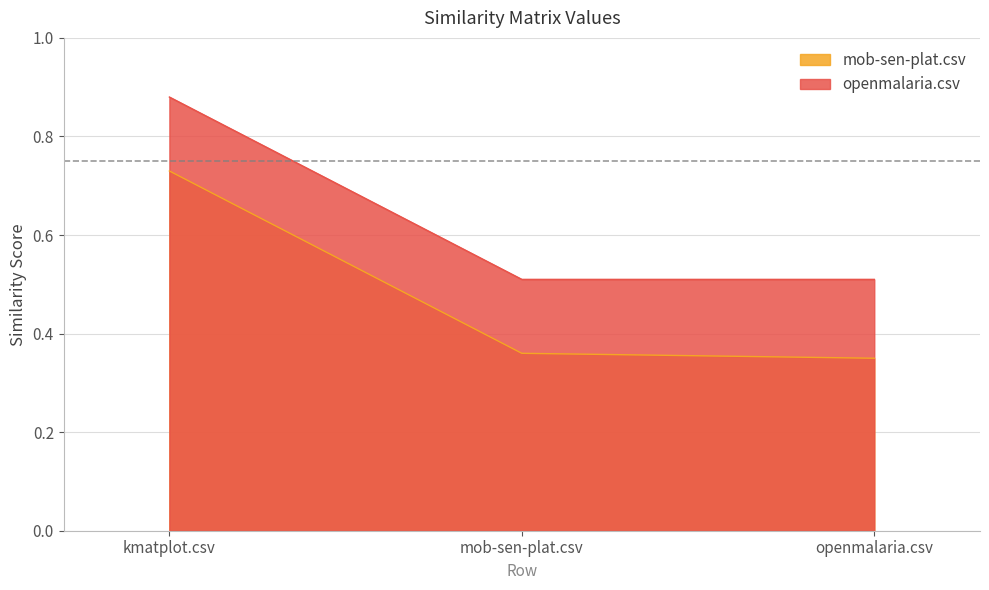

Rank the categories by mob-sen-plat.csv value from highest to lowest.

kmatplot.csv, mob-sen-plat.csv, openmalaria.csv